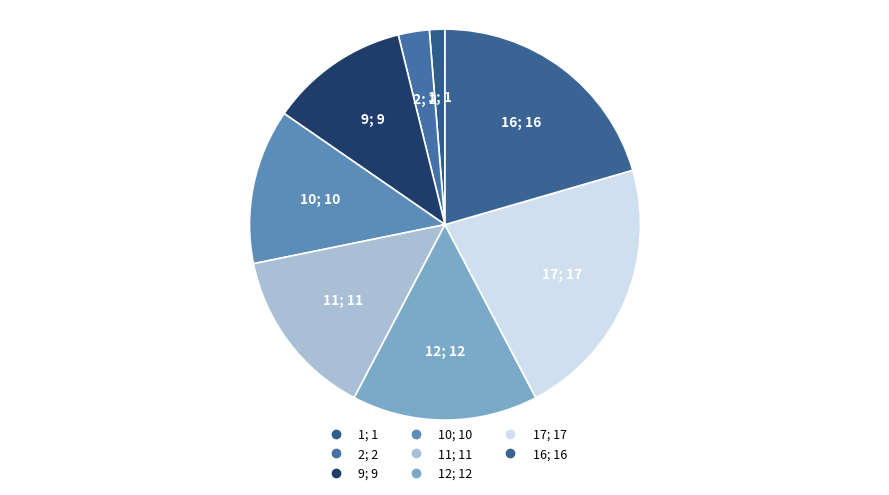

How many segments does this pie chart have?

8